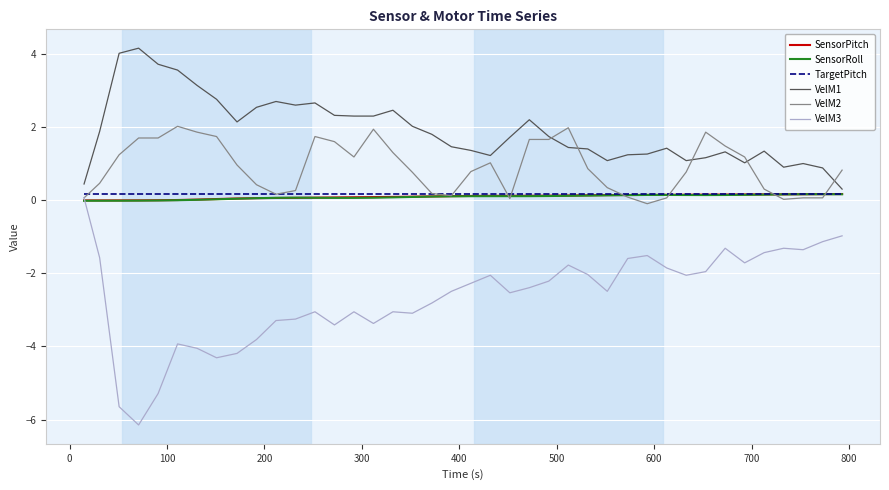

What are all the series names shown in the legend?

SensorPitch, SensorRoll, TargetPitch, VelM1, VelM2, VelM3